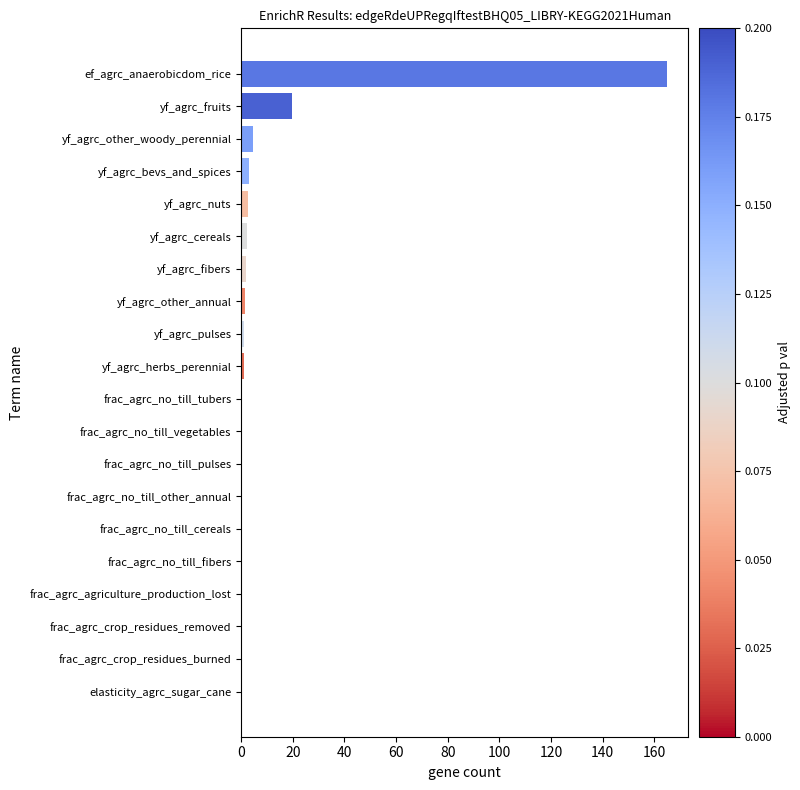

Where is the data nearest to the value 82?

yf_agrc_fruits